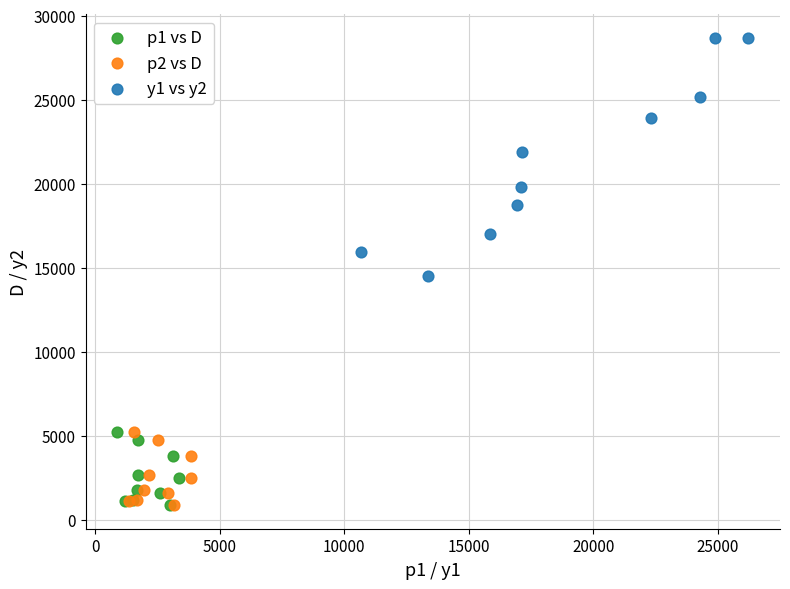

Which series has the largest Y range (max minus min)?

y1 vs y2